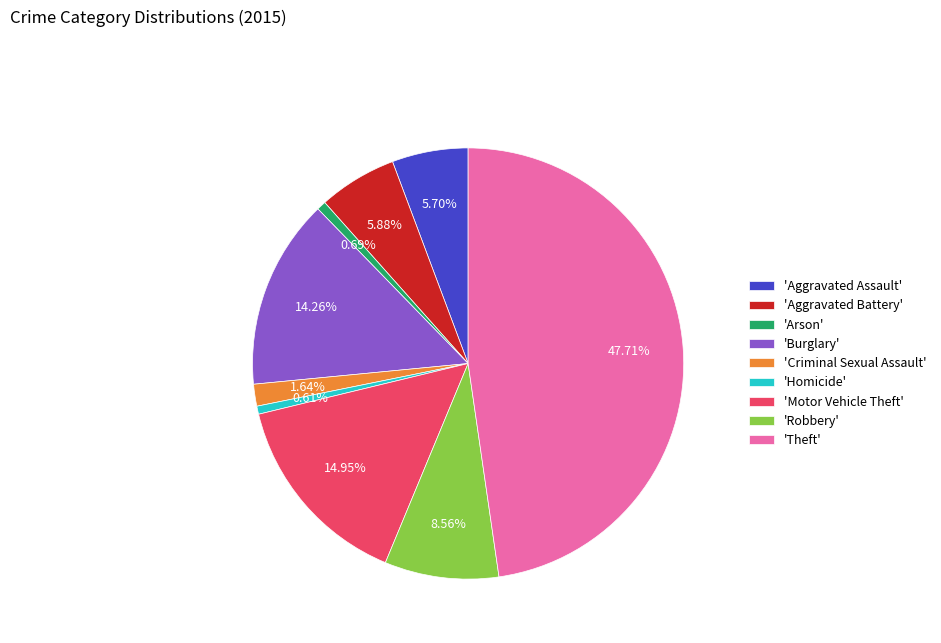

Does 'Burglary' represent more than half of the total?

No